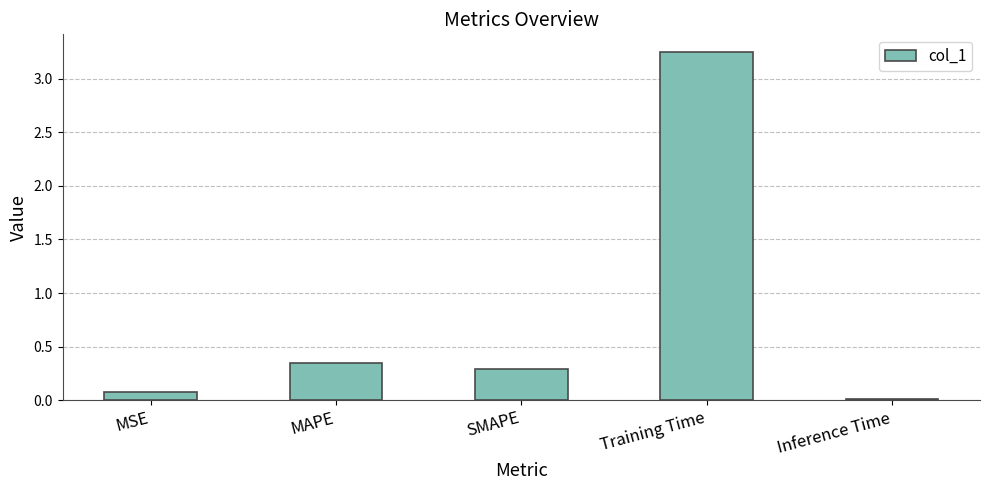

Is it true that the value at MSE is 0.1?

True